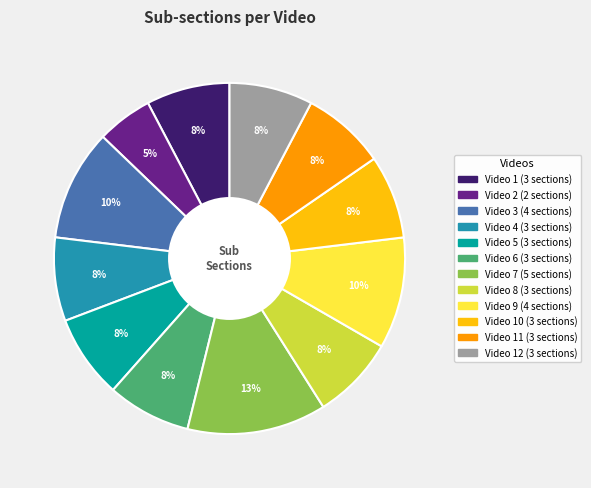

To the nearest percent, what is the difference between the largest and smallest slice percentages?

8%